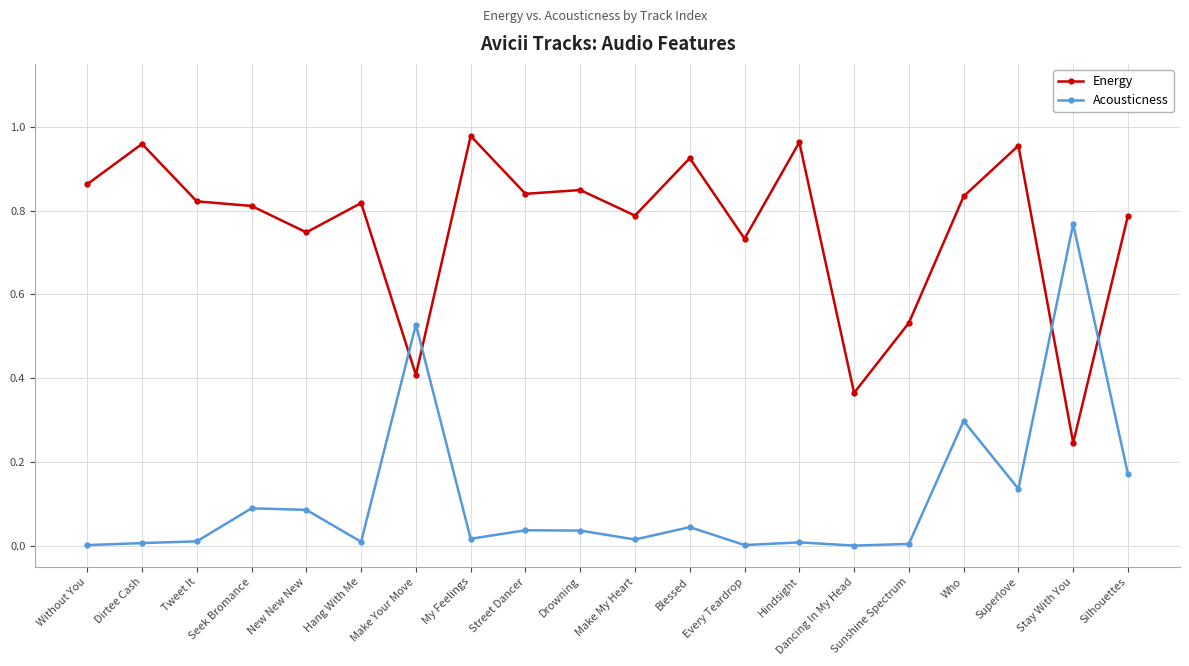

What is the label of the 3rd point from the left?

Tweet It